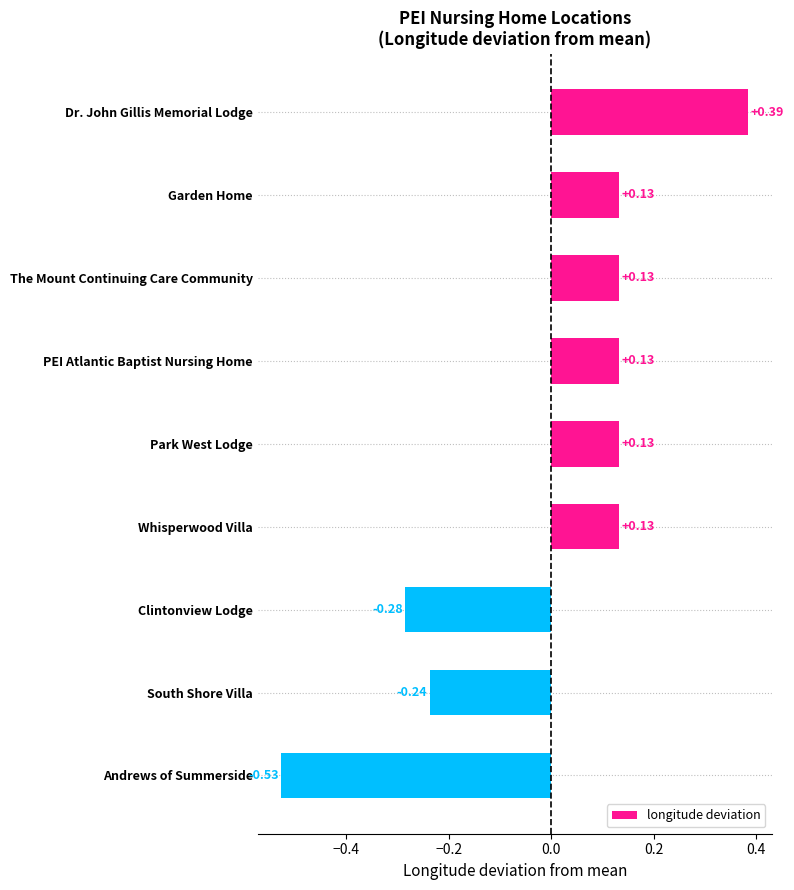

How many values are below 0?

3